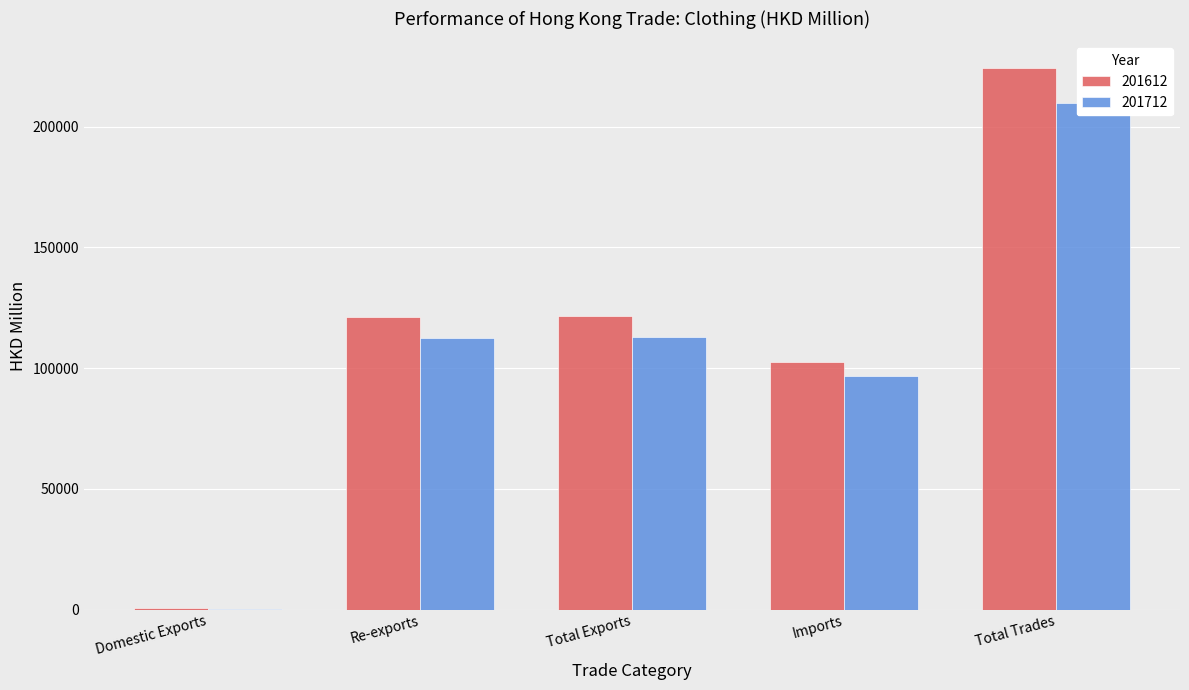

The value of 201712 at Re-exports is 158077.4. True or false?

False